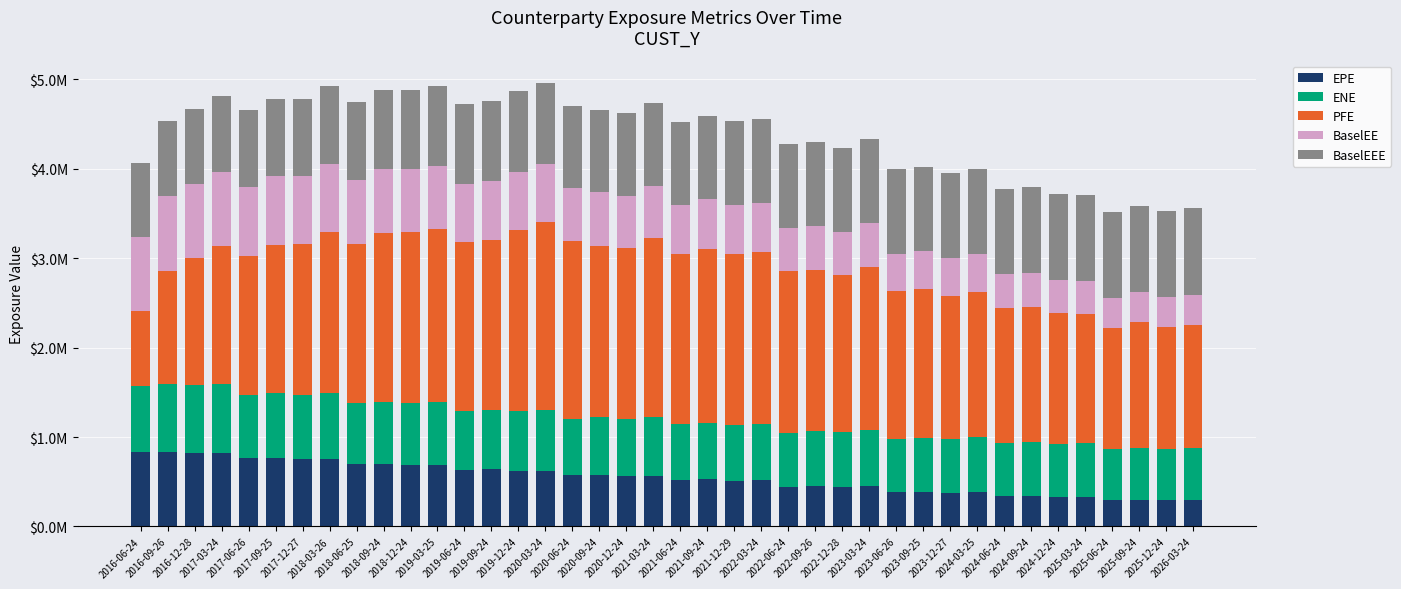

Are the bars horizontal?

No